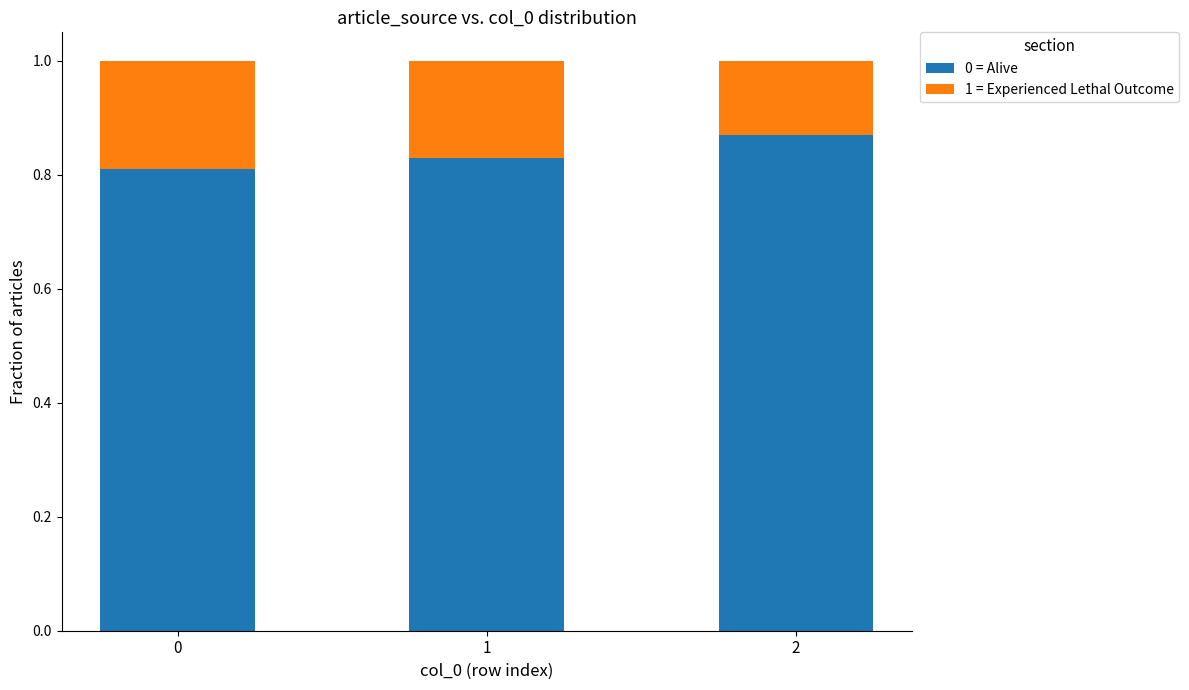

What is the total value across all series at 1?

1.0